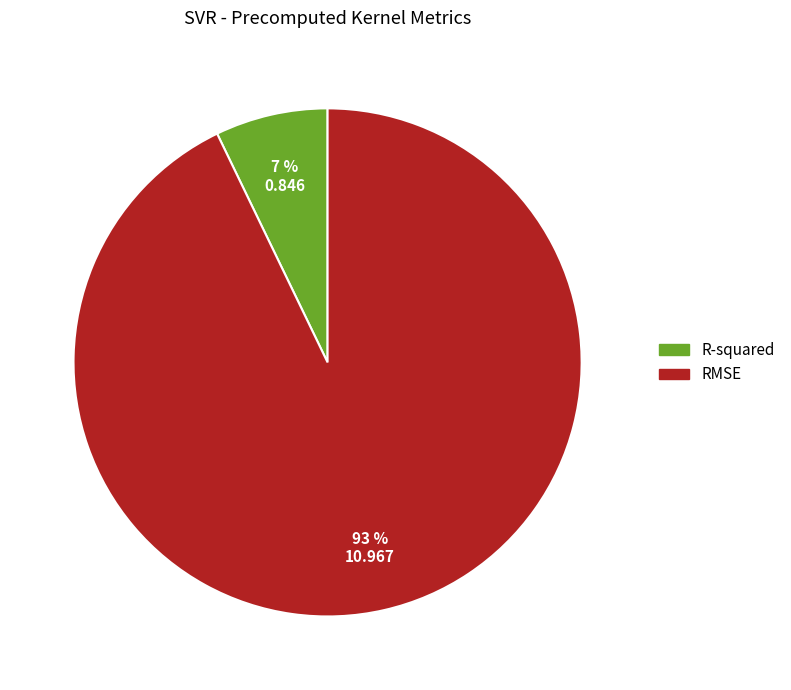

Which has a higher value, RMSE or R-squared?

RMSE